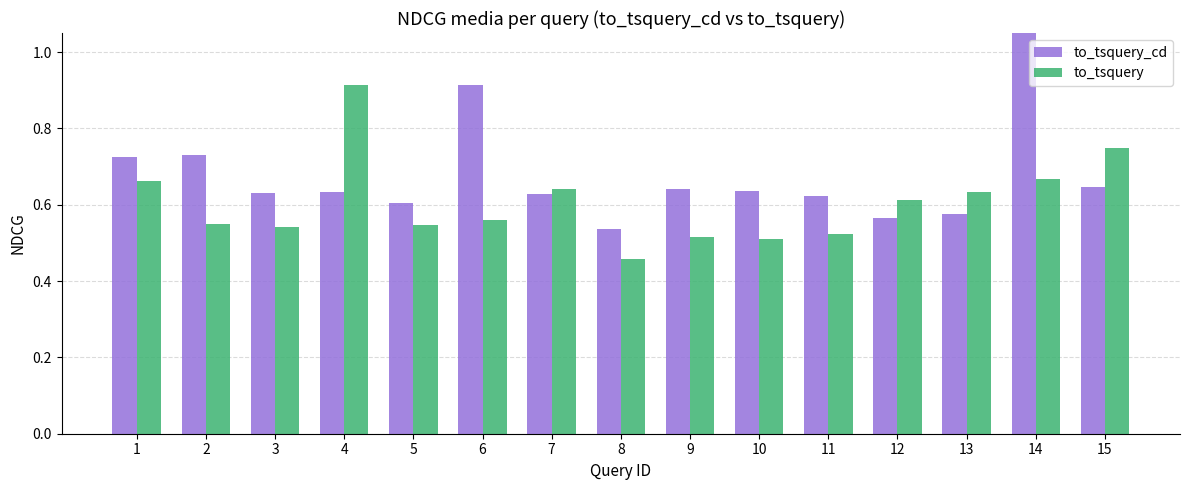

What is the total value across all series at 5?

1.2